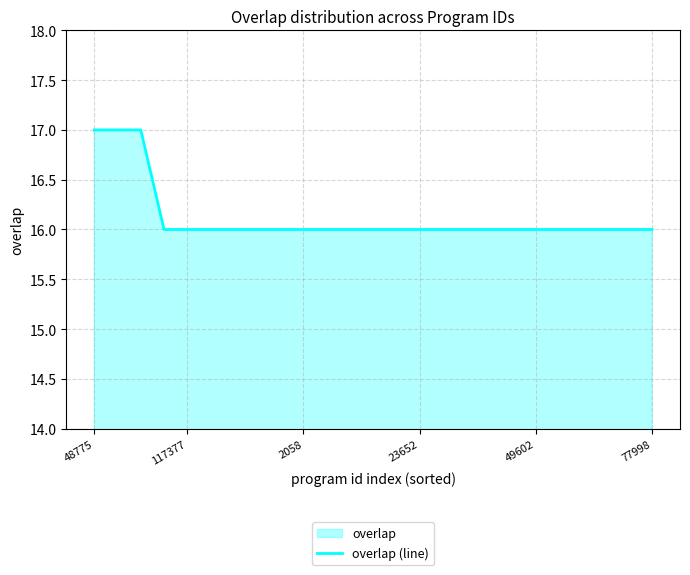

What is the smallest value displayed?

16